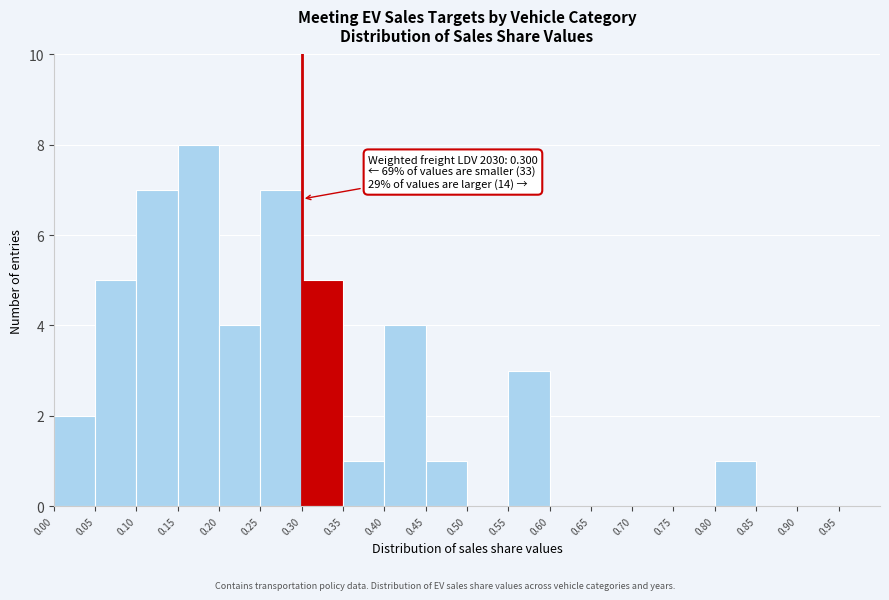

Which range on the x-axis has the tallest bar?

0.15 to 0.20